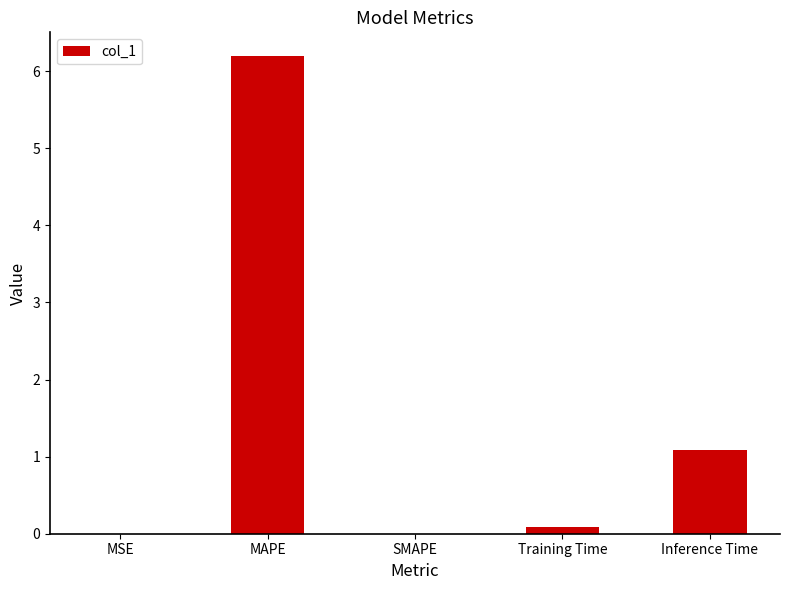

What is the average value?

1.5